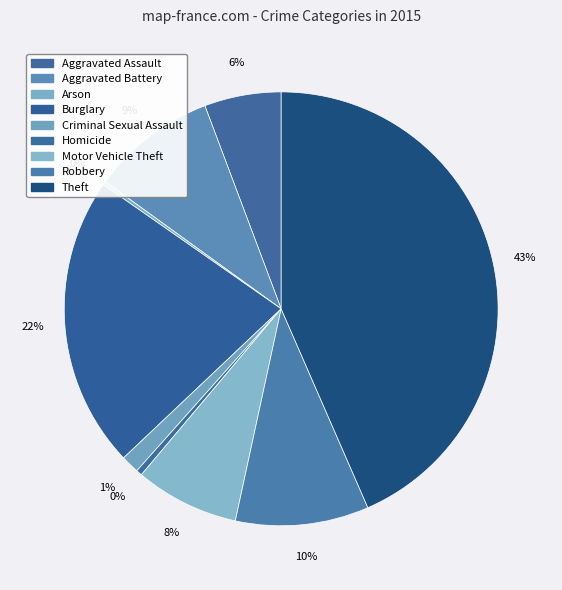

Between Motor Vehicle Theft and Homicide, which is larger?

Motor Vehicle Theft